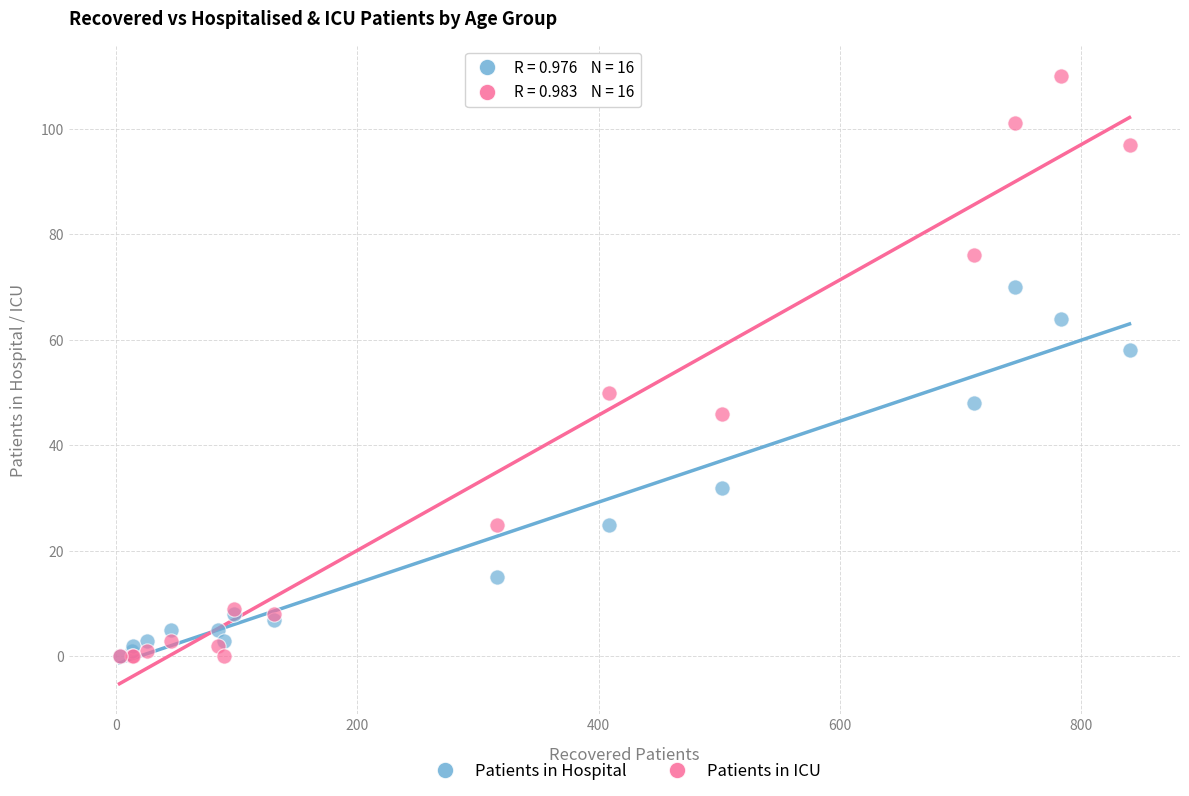

In the Patients in ICU series, what Y value is closest to 55?

50